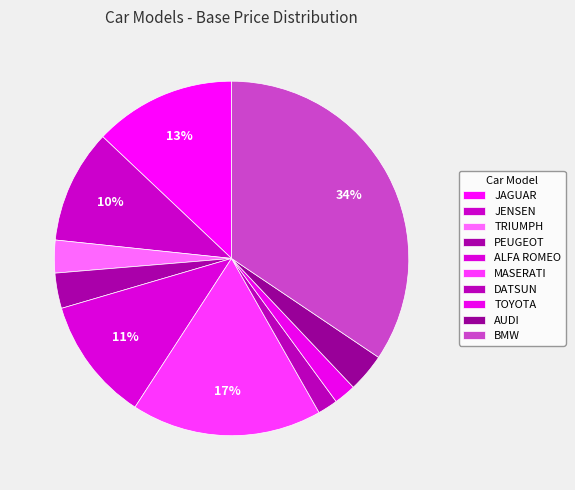

What is the smallest slice in the pie chart?

DATSUN